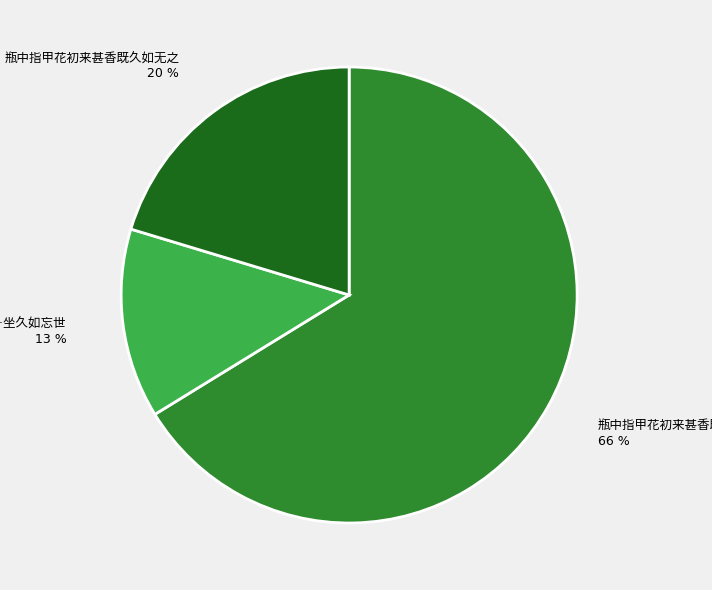

To the nearest percent, what is the average slice percentage?

33%